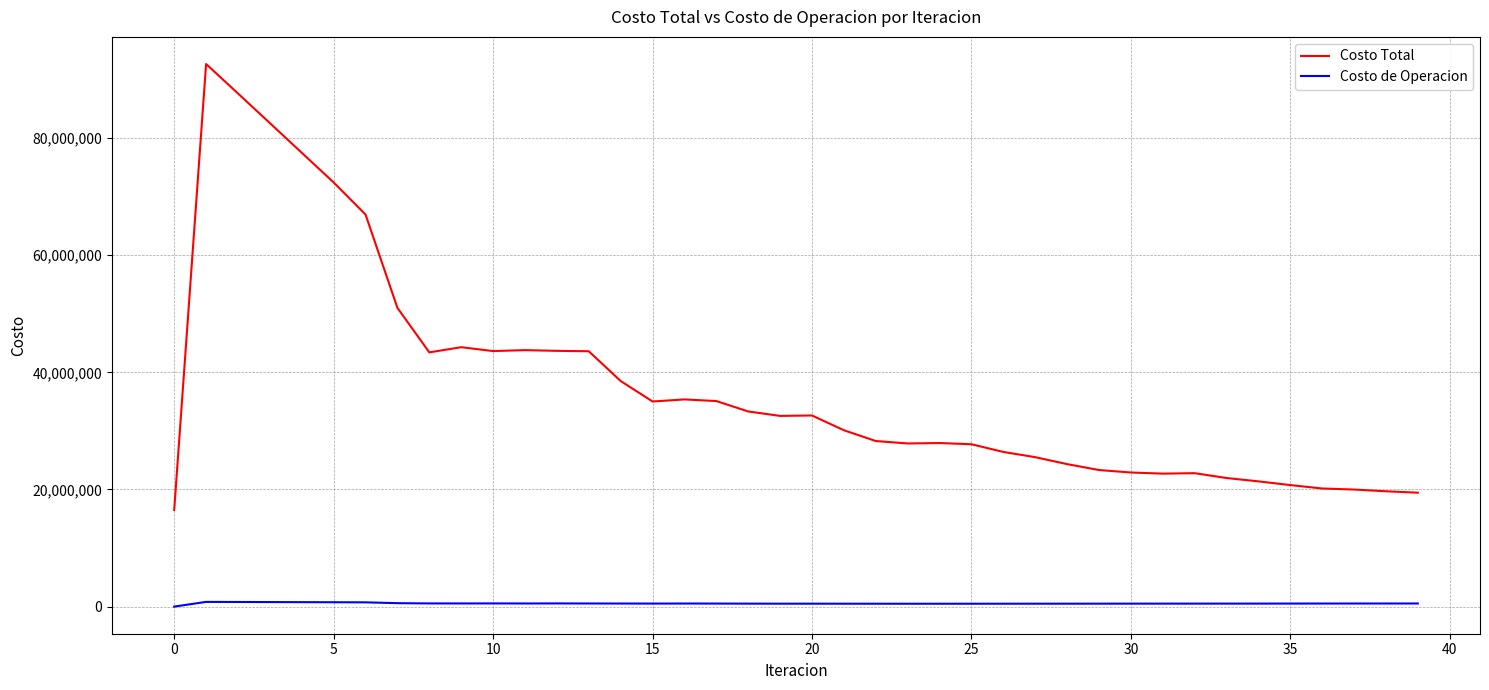

Which series has the largest total across all categories?

Costo Total